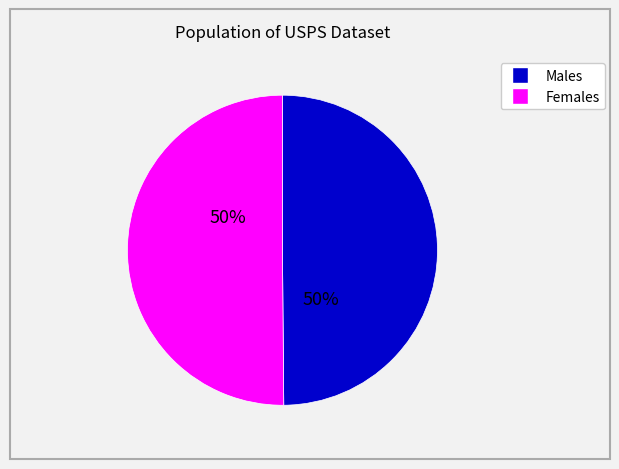

To the nearest percent, what is the average slice percentage?

50%